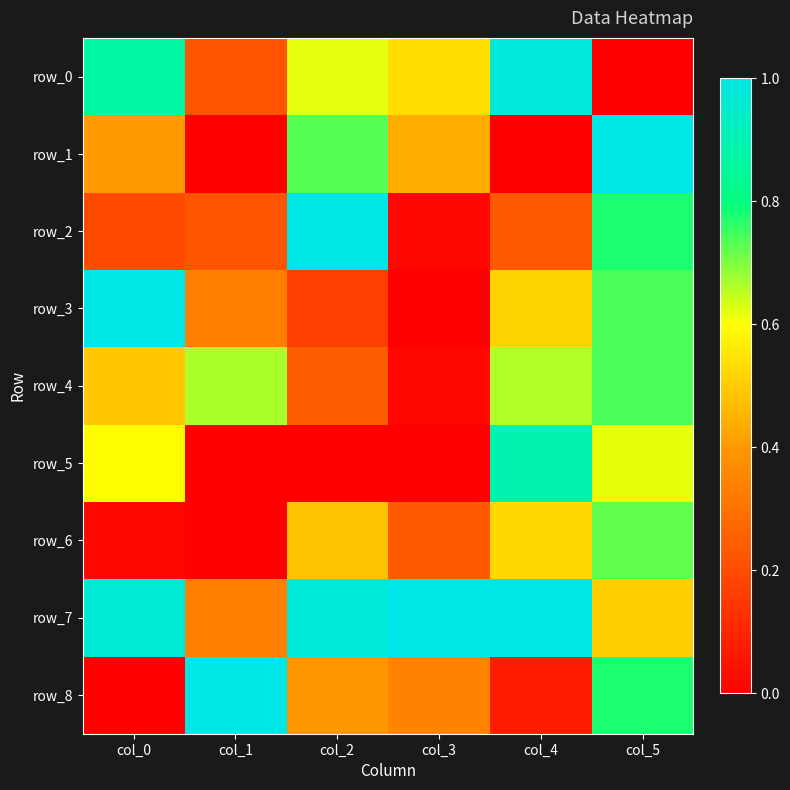

Is it true that row_4 equals 0.0 at col_3?

True